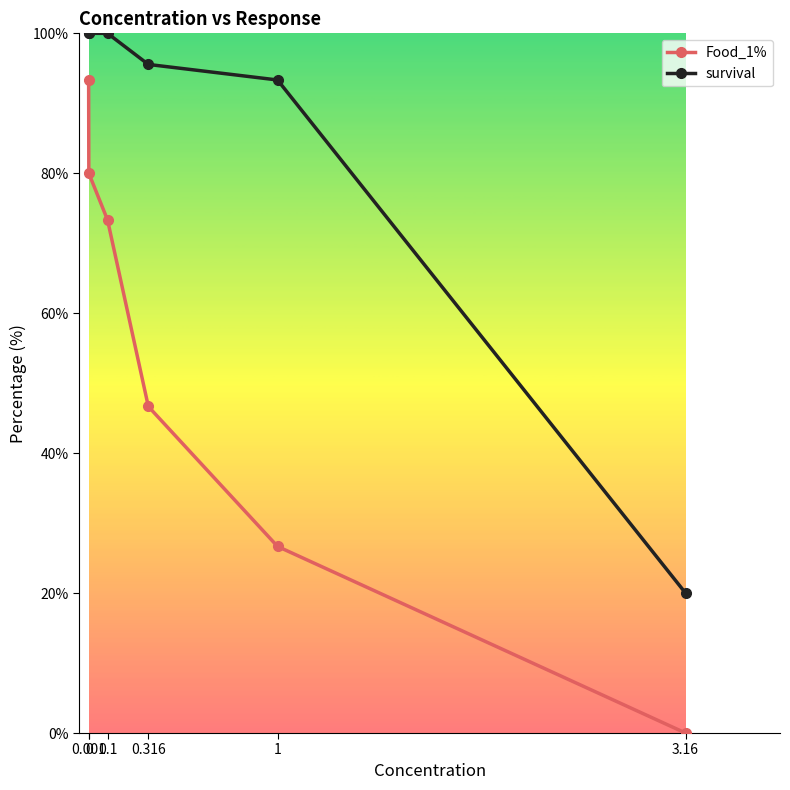

At how many categories does at least one series exceed 54?

5